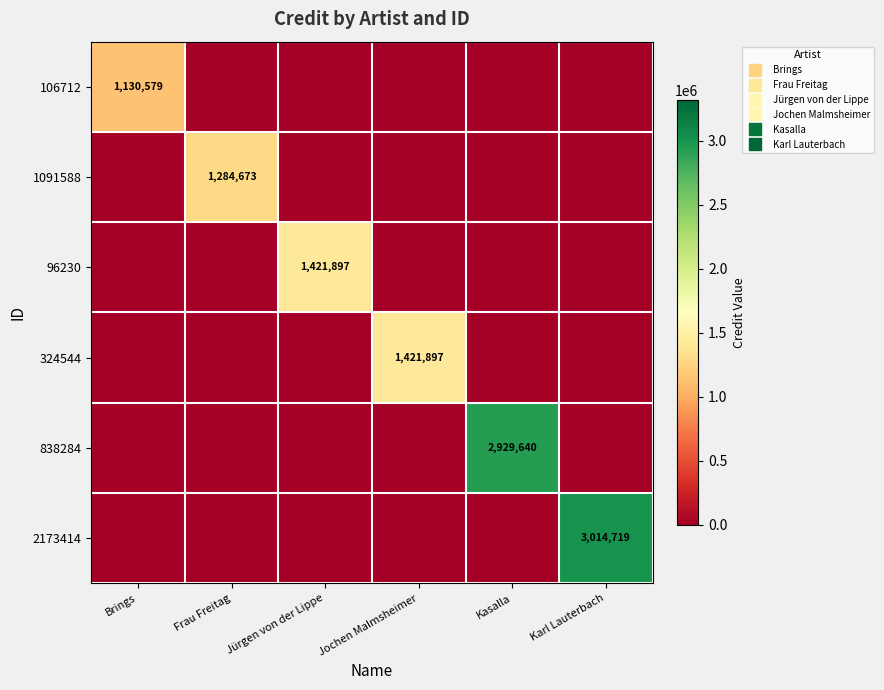

What is the sum of all 838284 values?

2929640